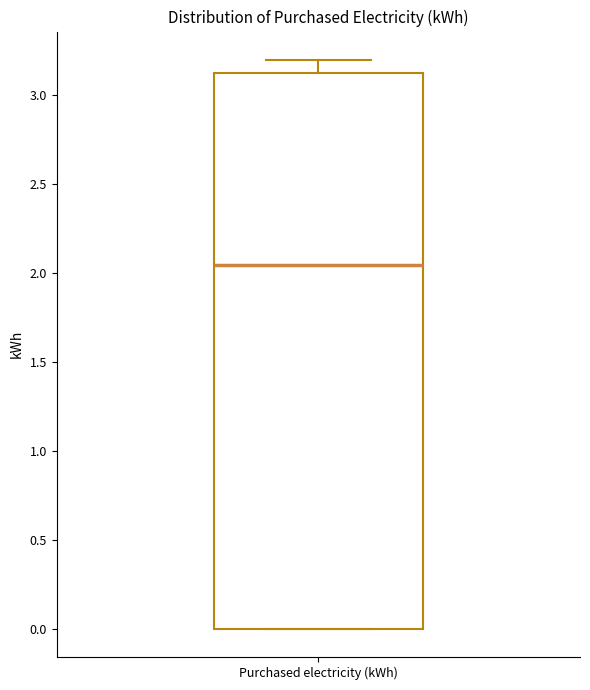

Read this box plot against the y-axis: the position of the median line, the range covered by the box, and the ends of both whiskers. The values are not printed on the chart, so give them approximately, as read against the axis.

median 2.05, box 0.00 to 3.10, whiskers 0.00 to 3.20